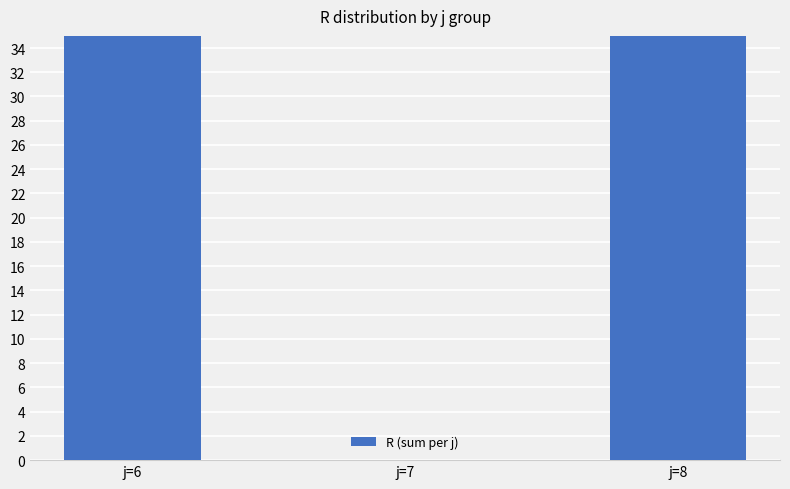

What is the maximum value shown in the chart?

99